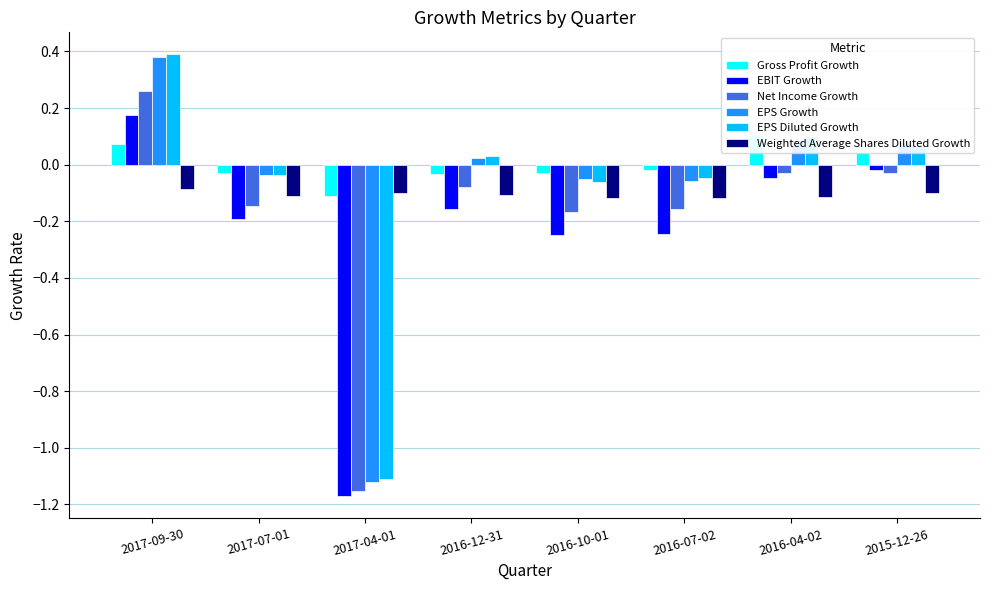

What are all the series names shown in the legend?

Gross Profit Growth, EBIT Growth, Net Income Growth, EPS Growth, EPS Diluted Growth, Weighted Average Shares Diluted Growth